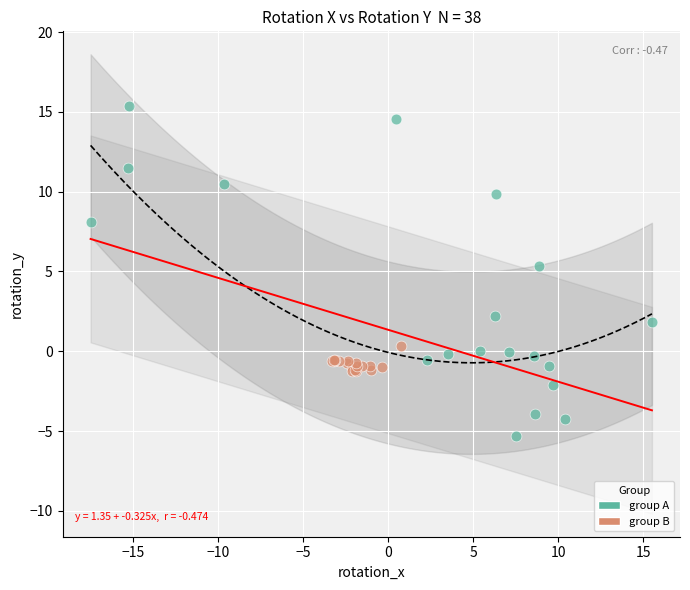

What are all the series names shown in the legend?

group A, group B